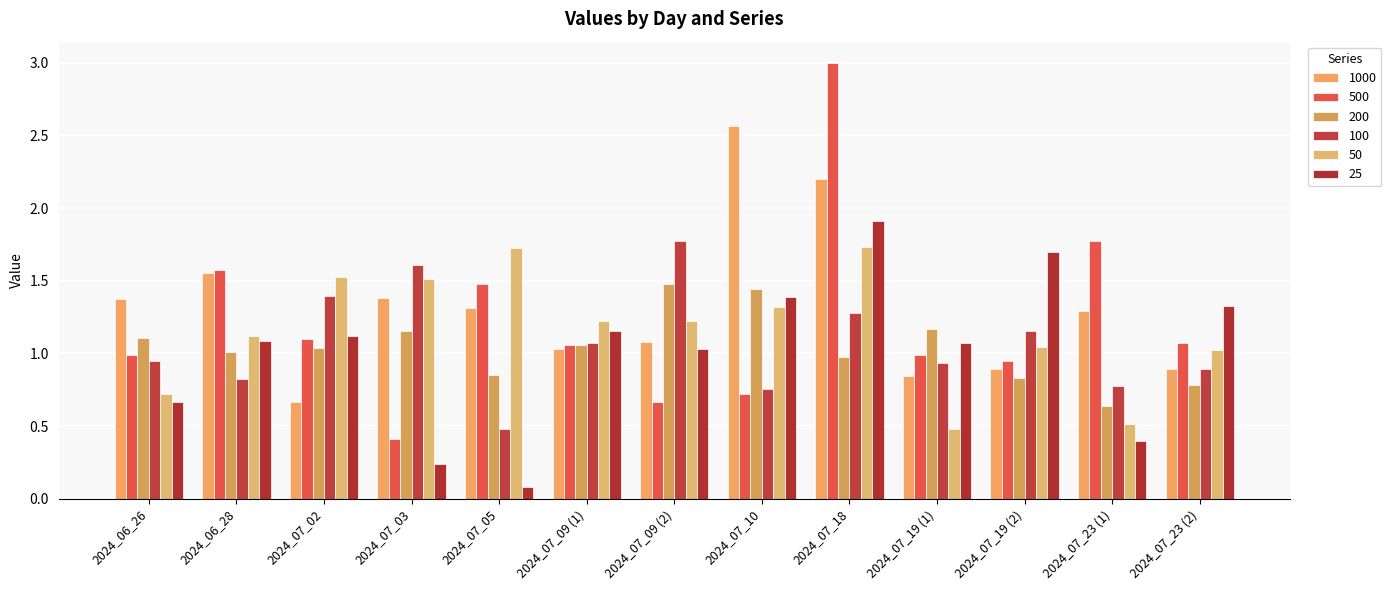

Between 2024_07_19 (2) and 2024_06_28, which is larger?

2024_06_28